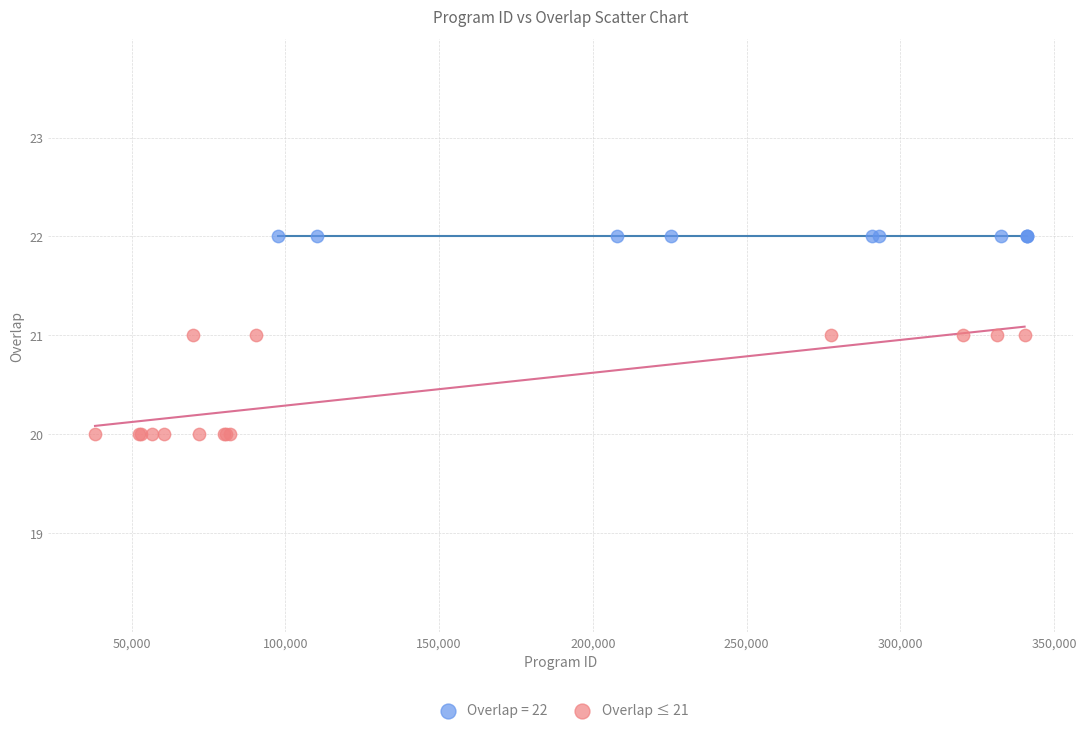

Which series contains the lowest Y value?

Overlap ≤ 21